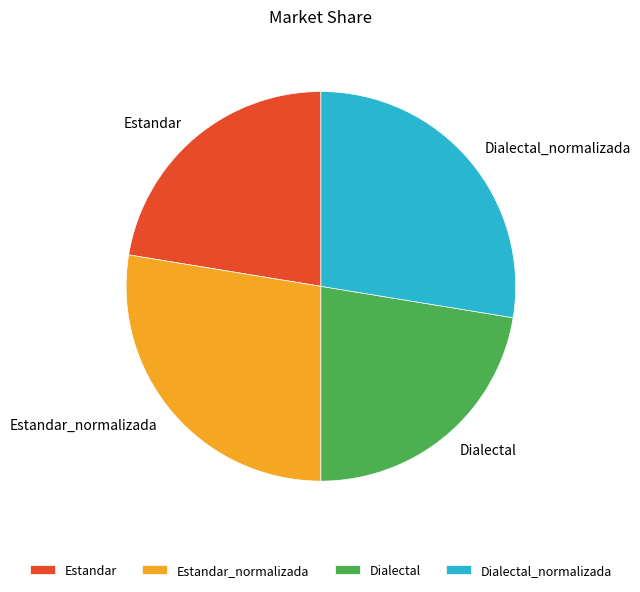

How many slices are in this pie chart?

4